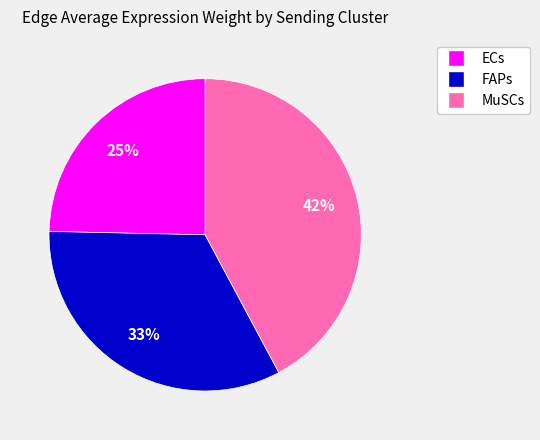

What is the smallest slice in the pie chart?

ECs